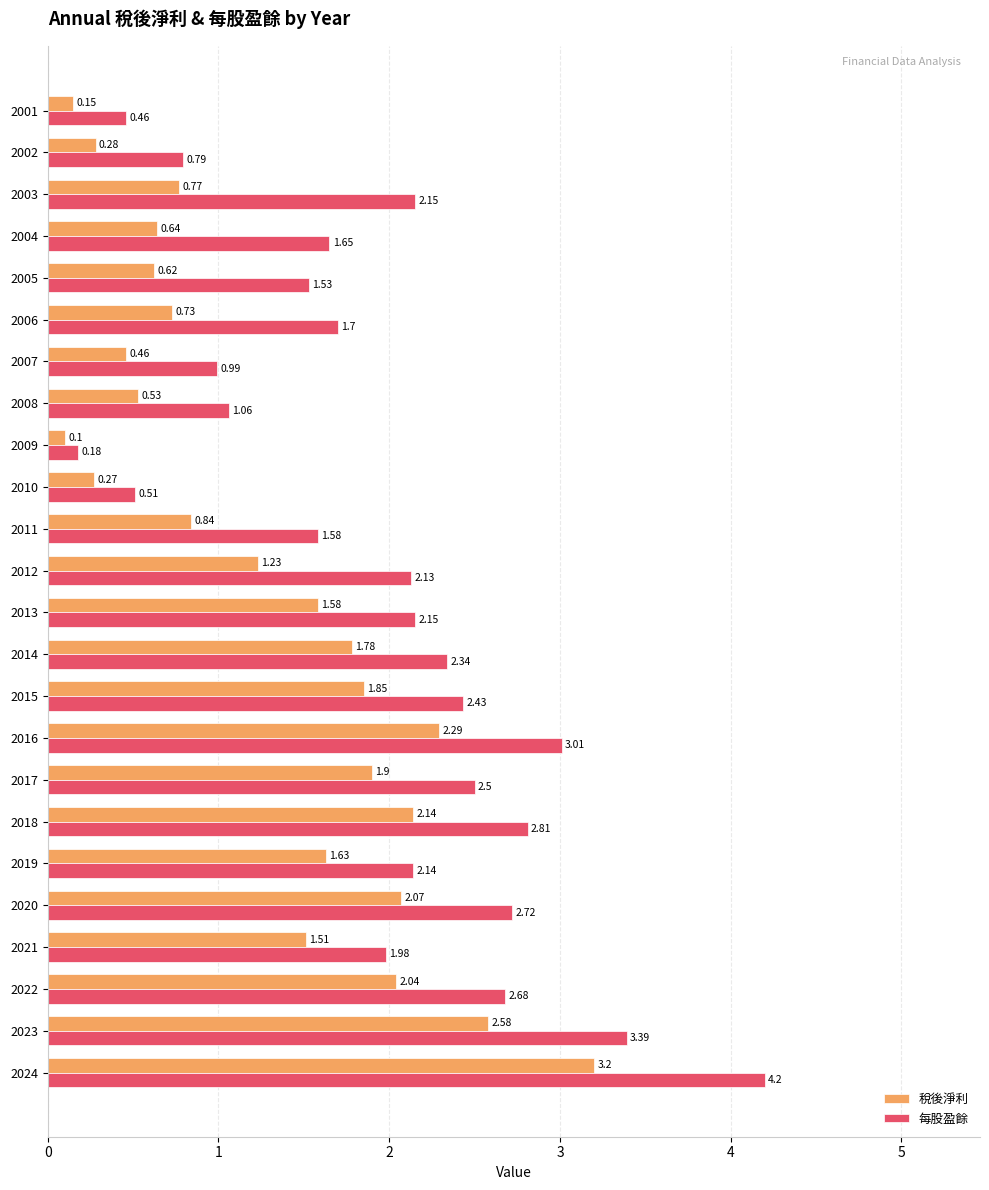

List the labels in order of 稅後淨利 value, largest first.

2024, 2023, 2016, 2018, 2020, 2022, 2017, 2015, 2014, 2019, 2013, 2021, 2012, 2011, 2003, 2006, 2004, 2005, 2008, 2007, 2002, 2010, 2001, 2009